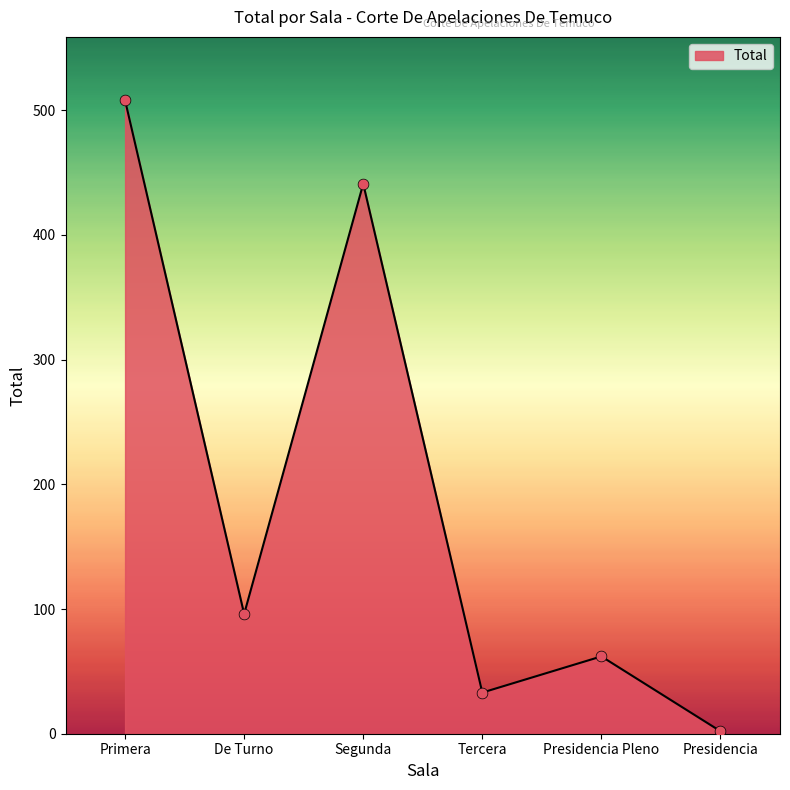

Which has a higher value, Primera or Presidencia?

Primera